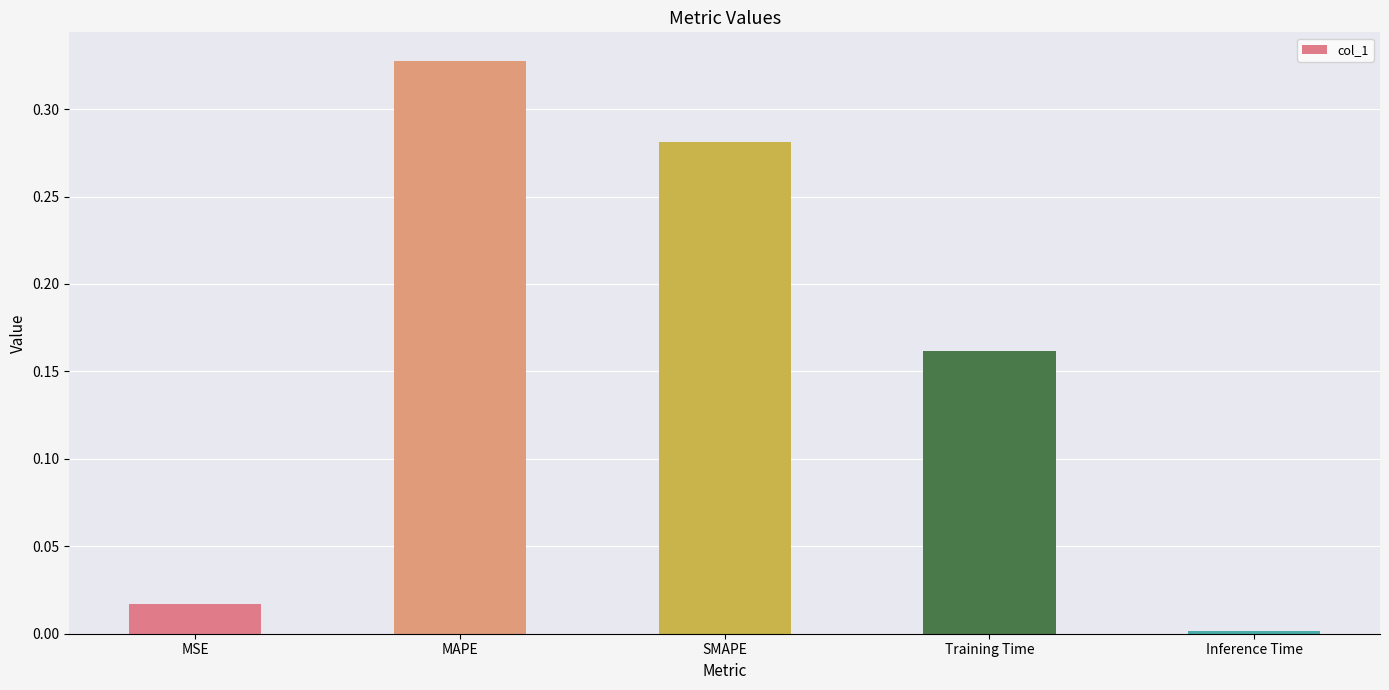

The chart shows a value of 0.0 at MSE. True or false?

True